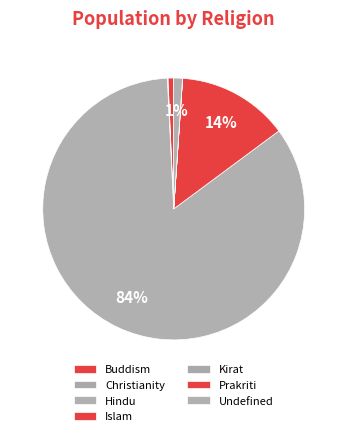

Which slice represents more than half of the pie?

Hindu